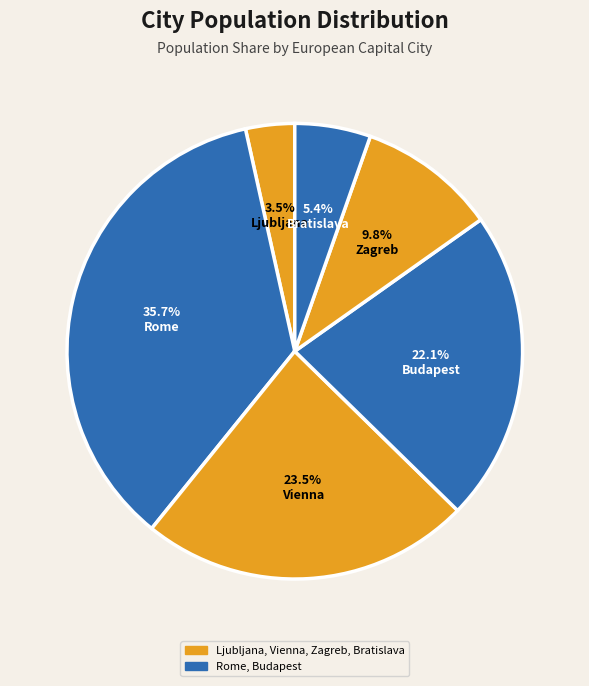

Rank the categories by value from highest to lowest.

Rome, Vienna, Budapest, Zagreb, Bratislava, Ljubljana